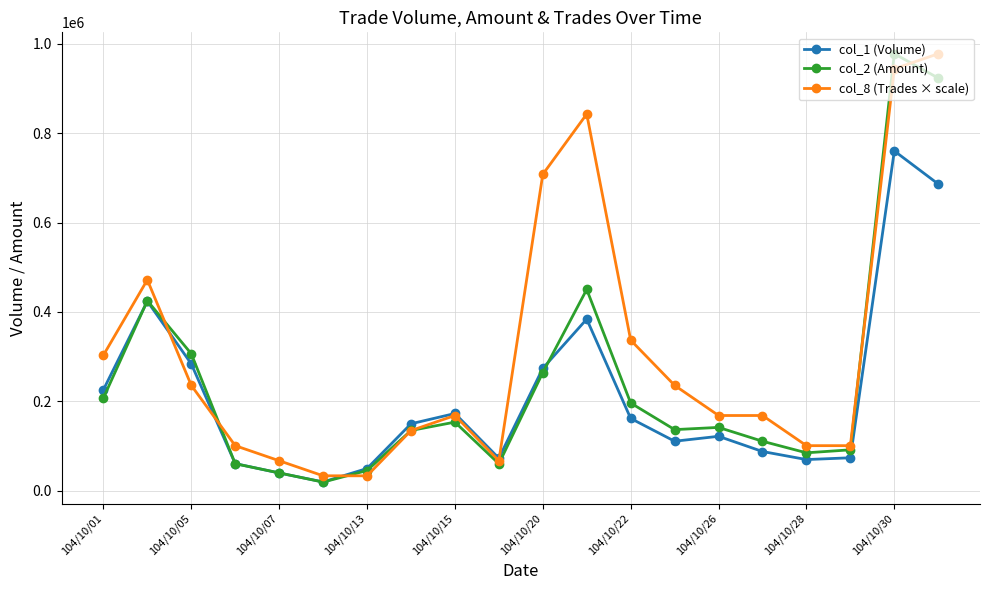

True or false: col_2 (Amount) has more than 2 interior local peaks.

True